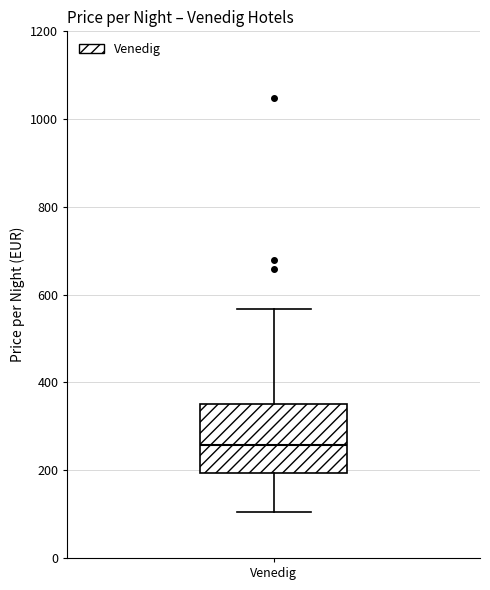

Transcribe this box plot: give where the median line is, the range the box spans, and where the two whiskers end, as read against the y-axis. The values are not printed on the chart, so give them approximately, as read against the axis.

median 260, box 200 to 360, whiskers 100 to 560